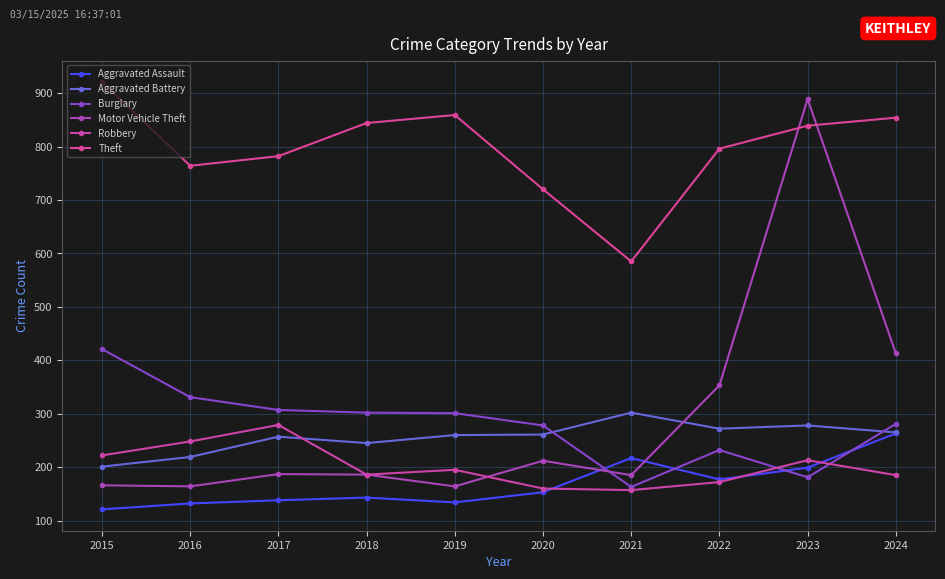

What is the difference between the second highest and second lowest values in the Burglary series?

150